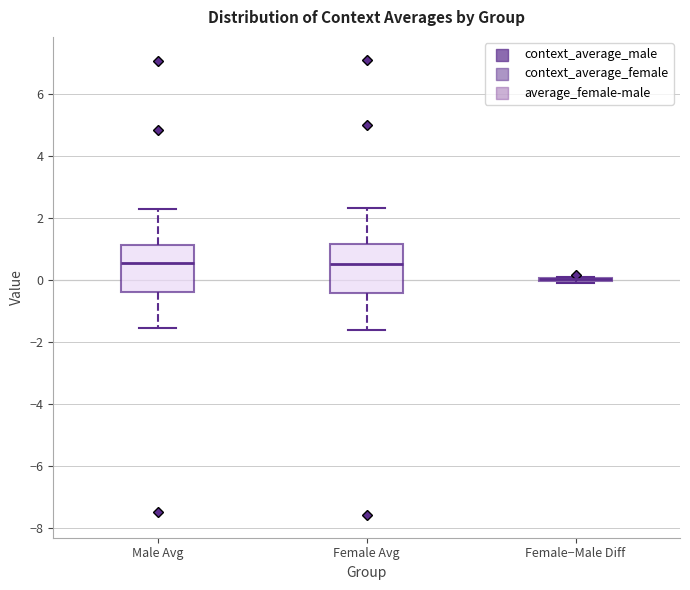

Reading left to right, transcribe this box plot: for each box, give where its median line is, the range the box spans, and where its two whiskers end, as read against the y-axis. The values are not printed on the chart, so give them approximately, as read against the axis.

Male Avg: median 0.6, box -0.4 to 1.2, whiskers -1.6 to 2.2
Female Avg: median 0.4, box -0.4 to 1.2, whiskers -1.6 to 2.4
Female−Male Diff: box collapsed to a line at 0.0, whiskers -0.2 to 0.0